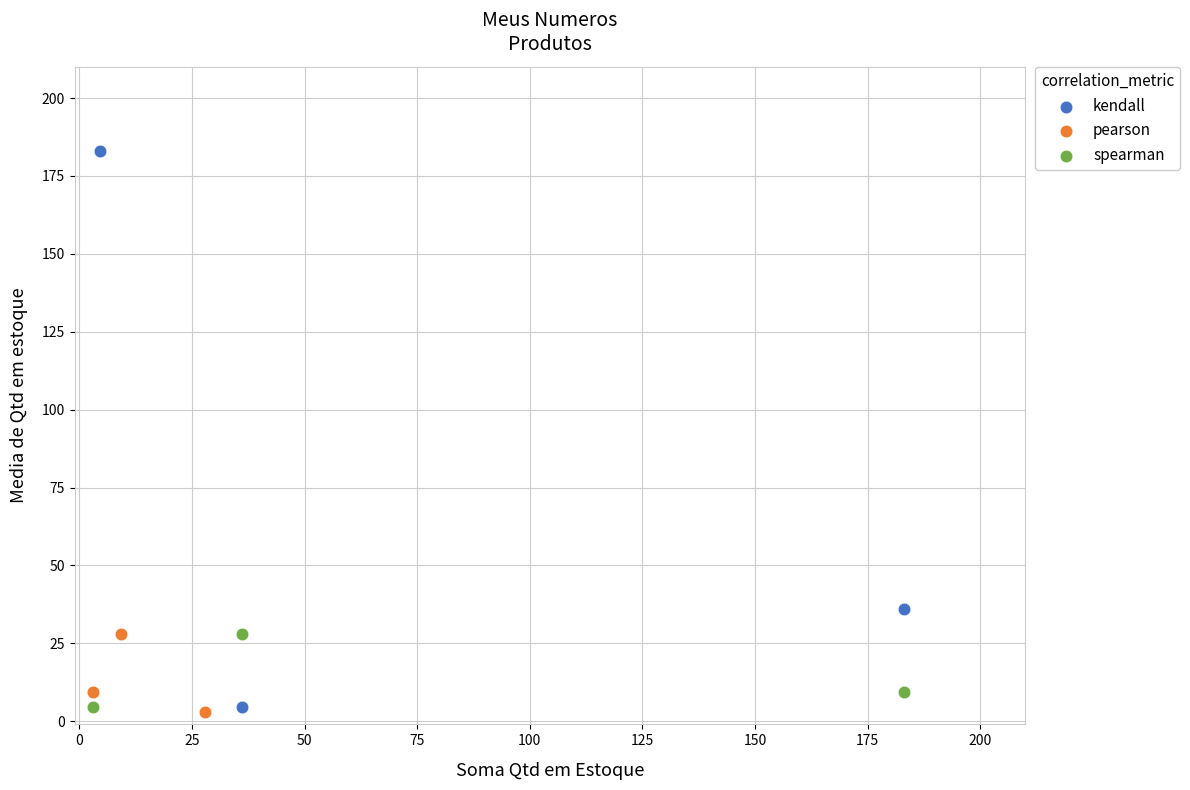

Which series contains the highest Y value?

kendall